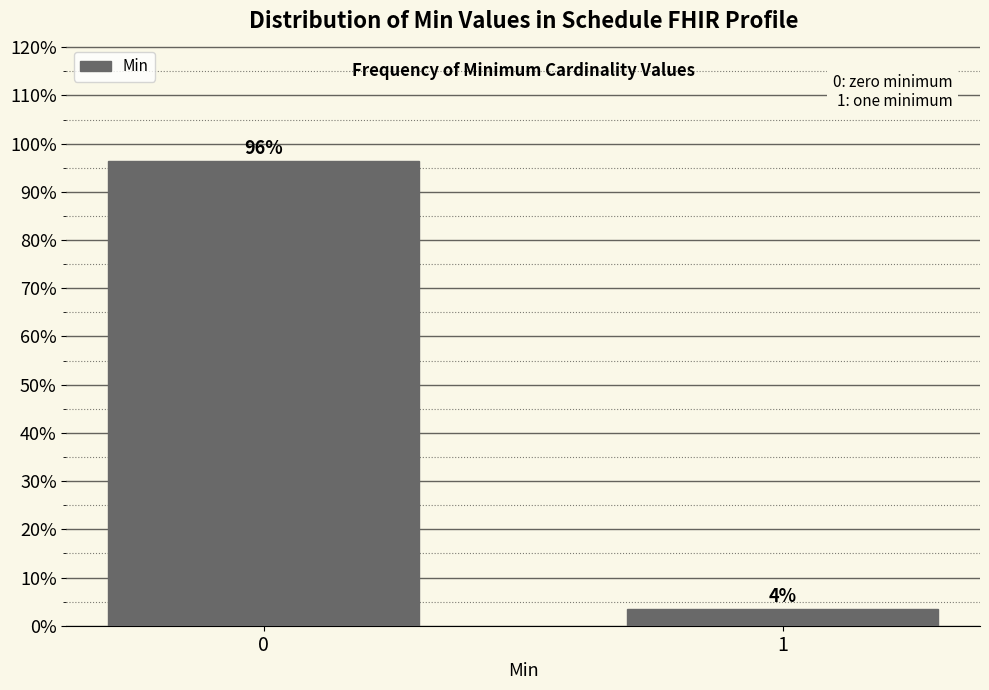

True or false: the data shows 96.4 at 0.

True